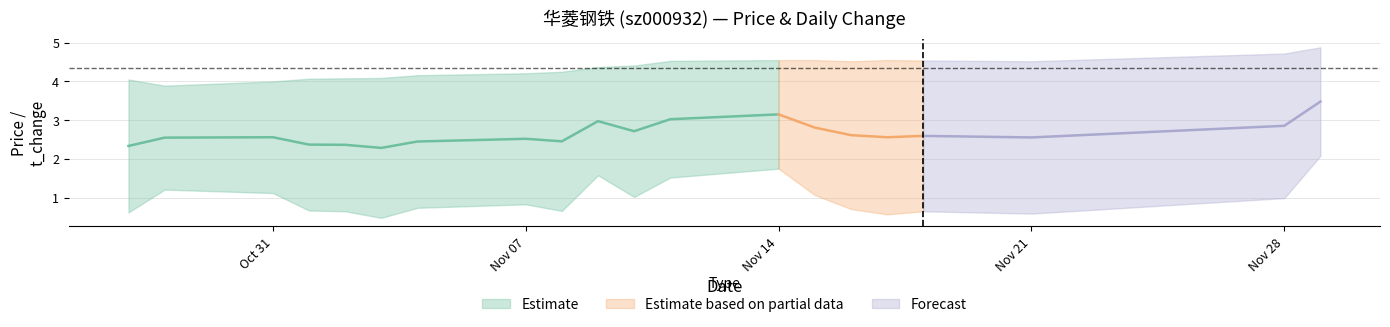

True or false: t_change and price intersect in this chart.

False